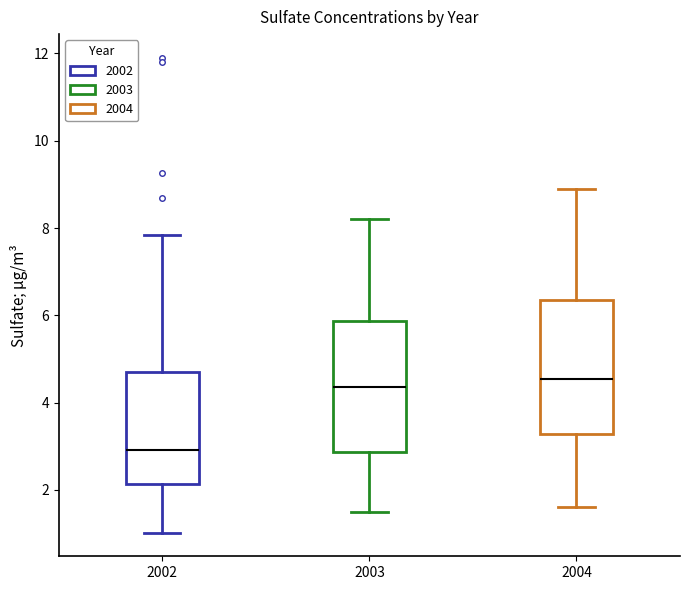

Reading left to right, transcribe this box plot: for each box, give where its median line is, the range the box spans, and where its two whiskers end, as read against the y-axis. The values are not printed on the chart, so give them approximately, as read against the axis.

2002: median 3.0, box 2.2 to 4.6, whiskers 1.0 to 7.8
2003: median 4.4, box 2.8 to 5.8, whiskers 1.6 to 8.2
2004: median 4.6, box 3.2 to 6.4, whiskers 1.6 to 9.0